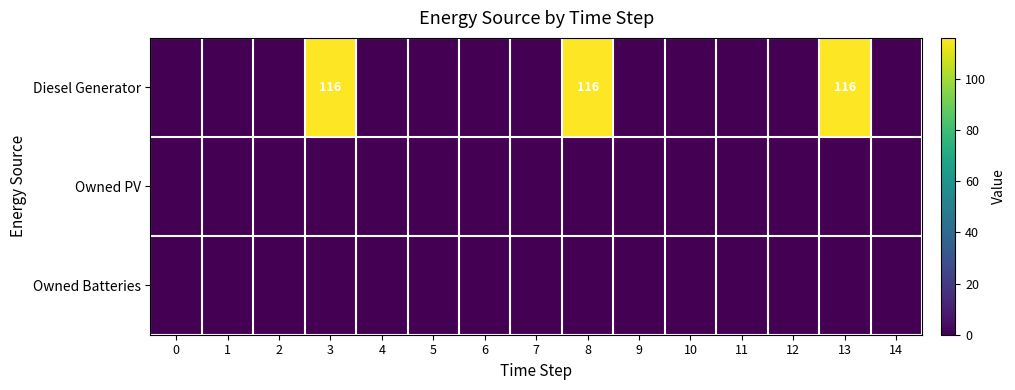

Between 13 and 11, which is larger?

13